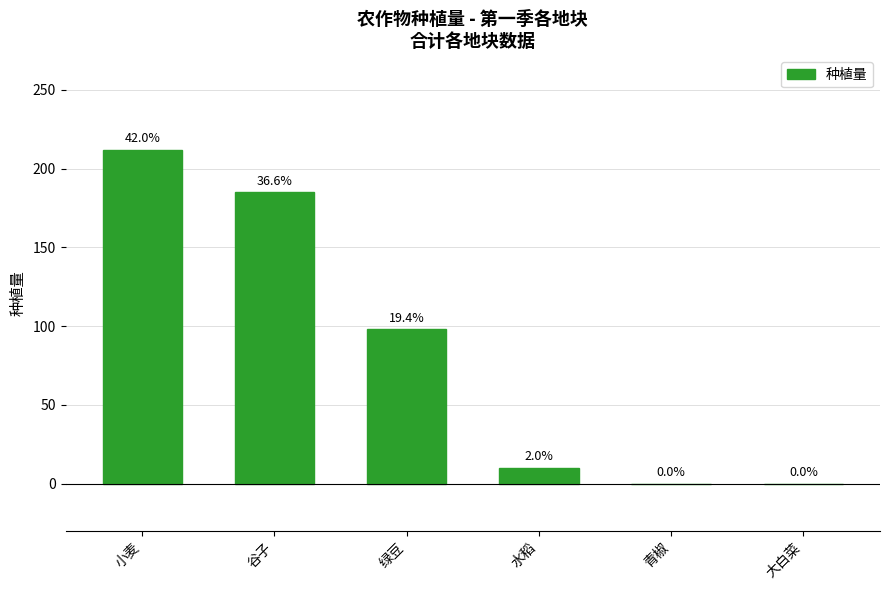

Rank the categories by value from highest to lowest.

小麦, 谷子, 绿豆, 水稻, 青椒, 大白菜